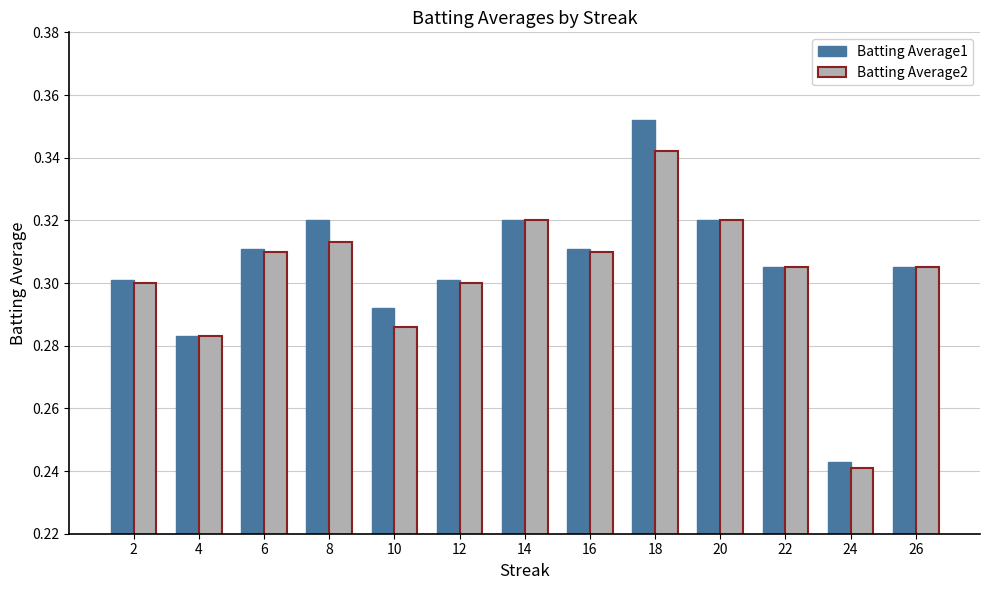

What is the sum of the Batting Average1 values at 12 and 6?

0.6